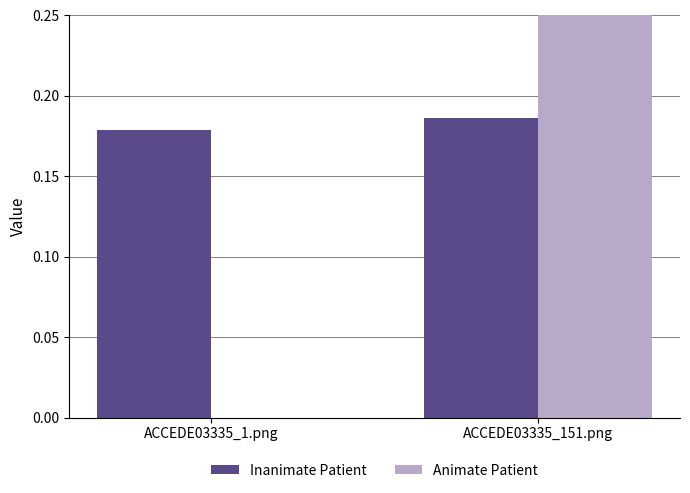

Count the number of categories in the chart.

2